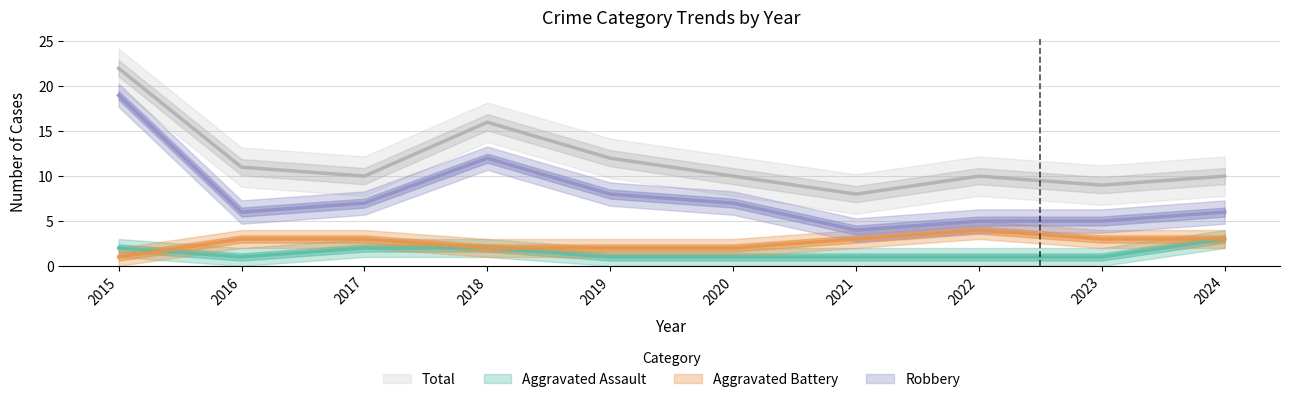

How many values in the Total series exceed 10?

4